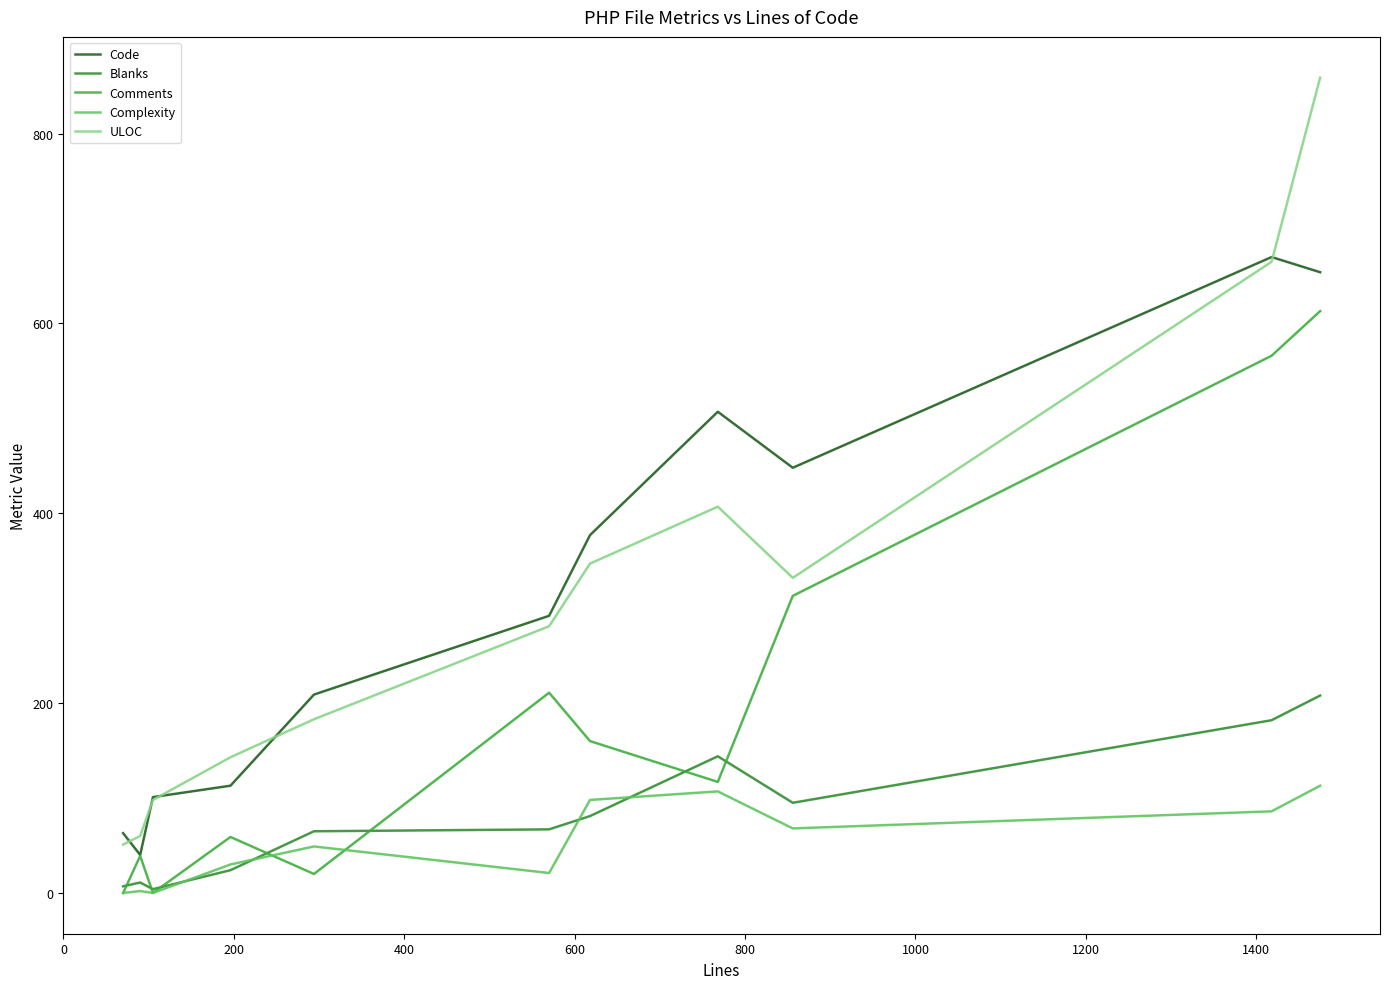

Does the chart display data point markers on the line(s)?

No